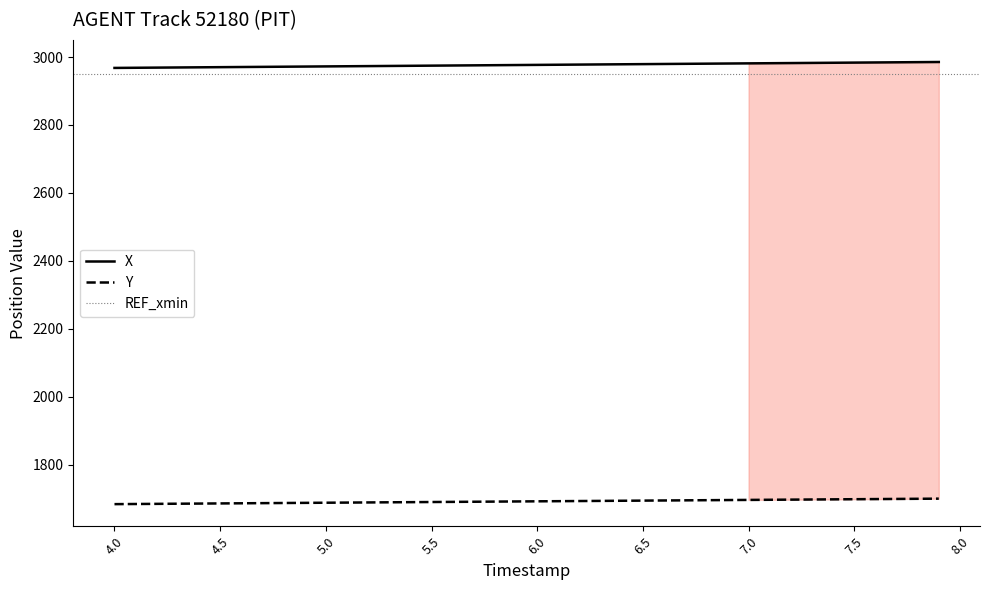

Is this an area chart (filled region under the line)?

No